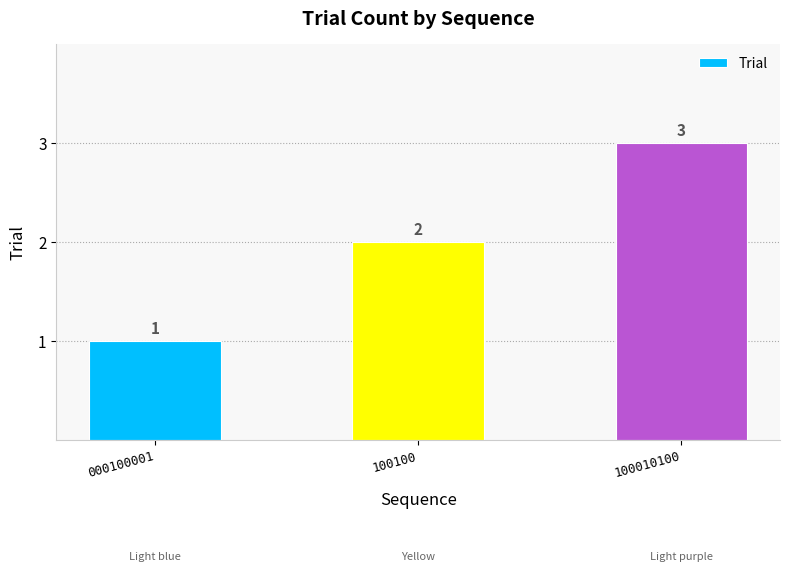

Which category has the lowest value across all series?

000100001